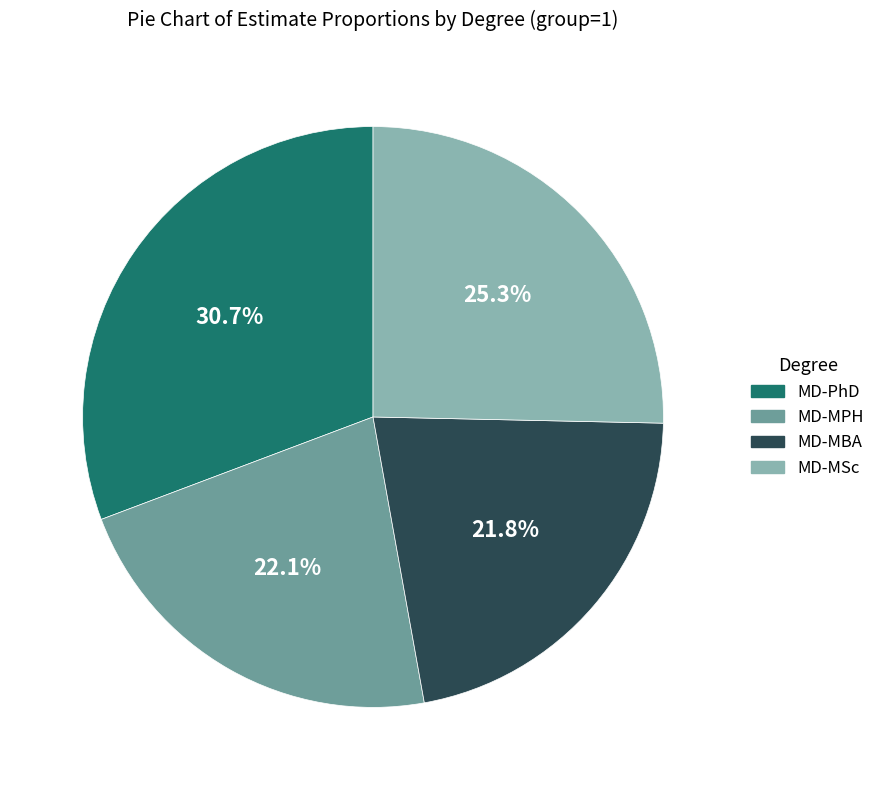

True or false: MD-MBA accounts for 22% of the total.

True